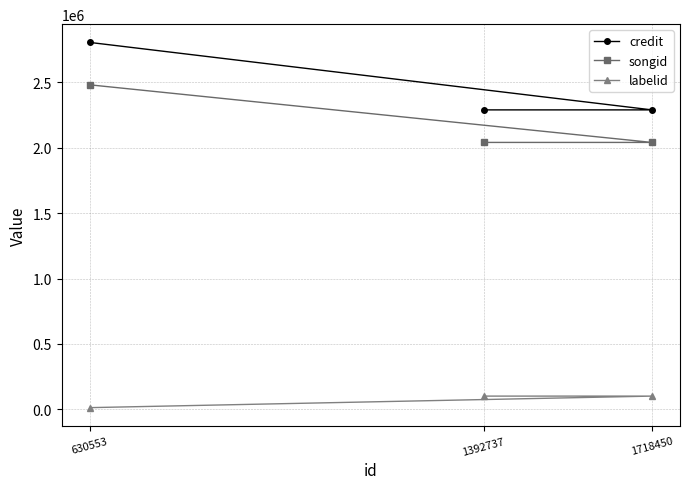

Reading left to right, list all the values displayed in this chart.

credit: 630553=2803640	1392737=2288352	1718450=2288352
songid: 630553=2479707	1392737=2039800	1718450=2039800
labelid: 630553=13827	1392737=101969	1718450=101969